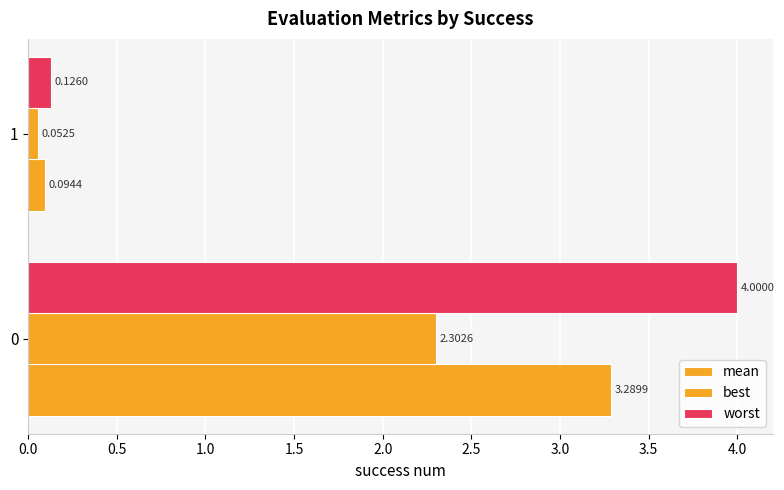

List the series in order of their peak value, highest first.

worst, mean, best